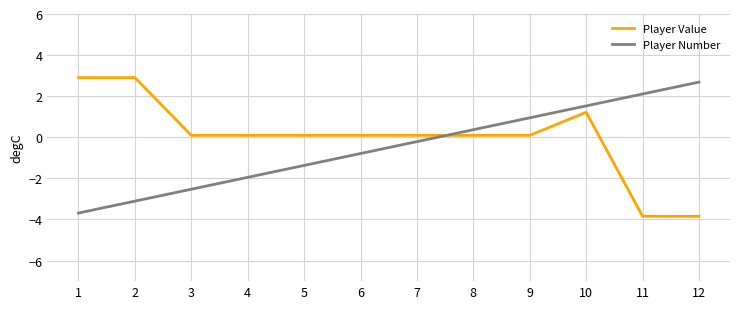

After their last crossing, which series has the higher values: Player Value or Player Number?

Player Number